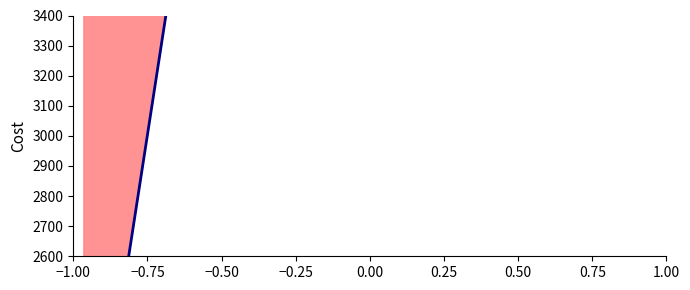

Approximately how many times larger is the value at −1.00 compared to −0.75?

0.3